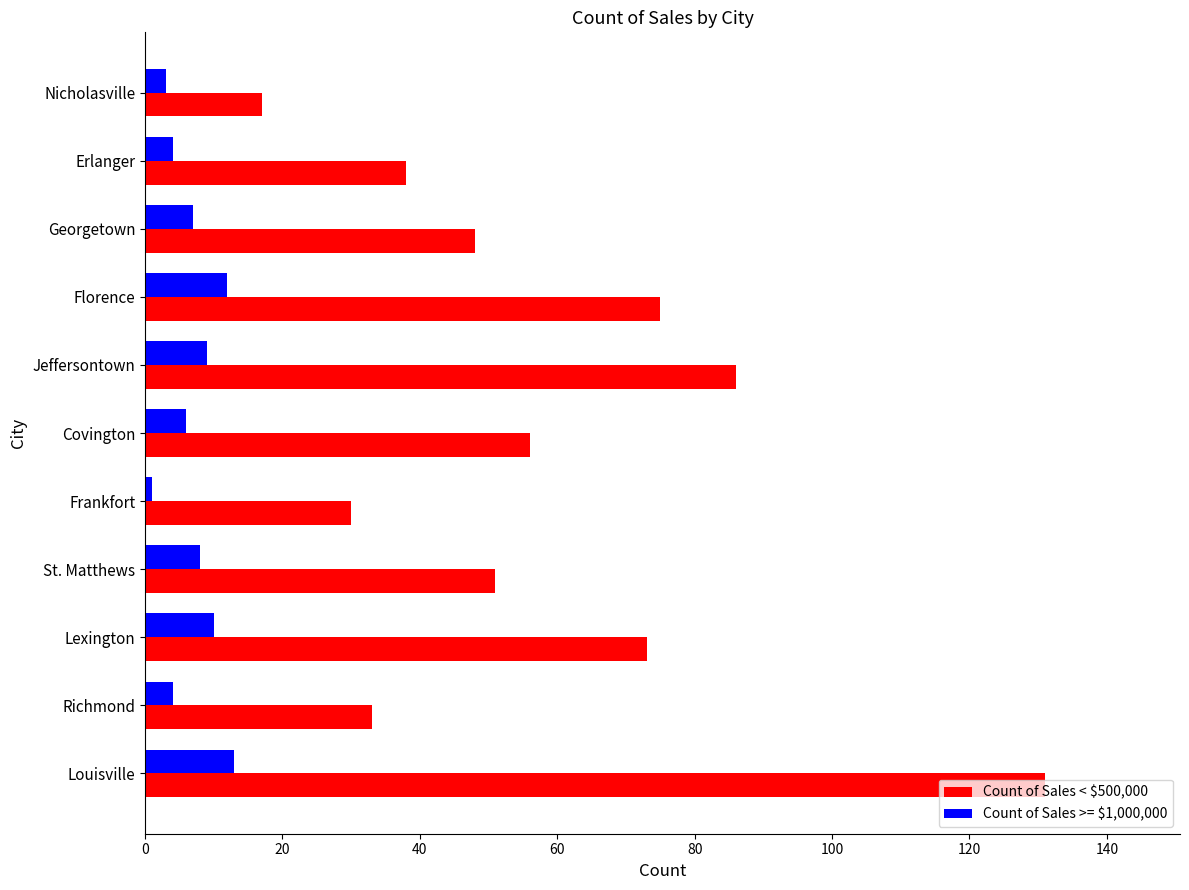

Which category has the lowest value across all series?

Frankfort